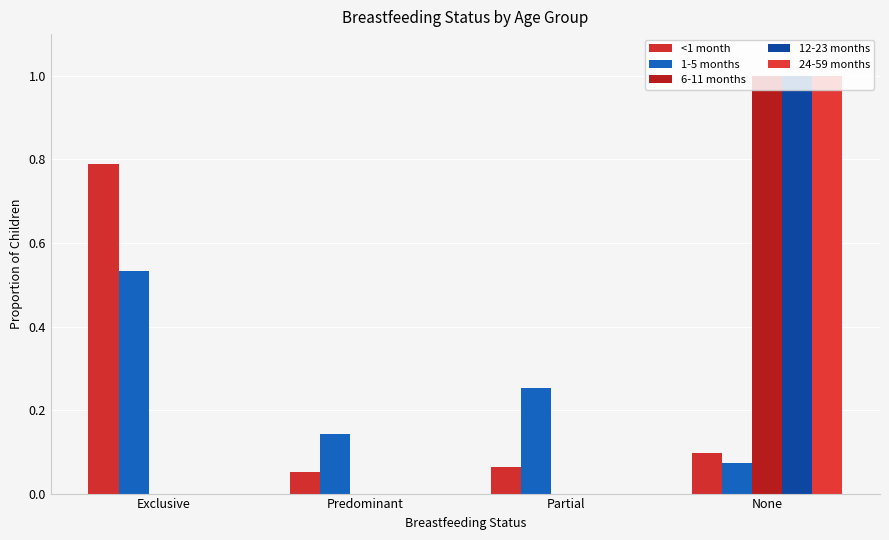

How many groups of bars are there?

4